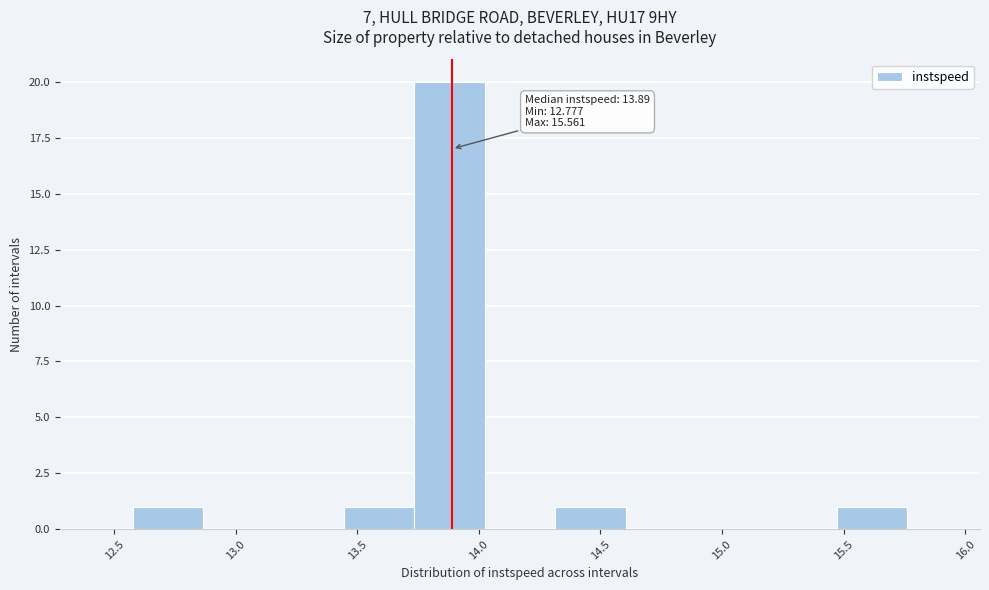

Over which range of the x-axis is the bar tallest?

13.75 to 14.00